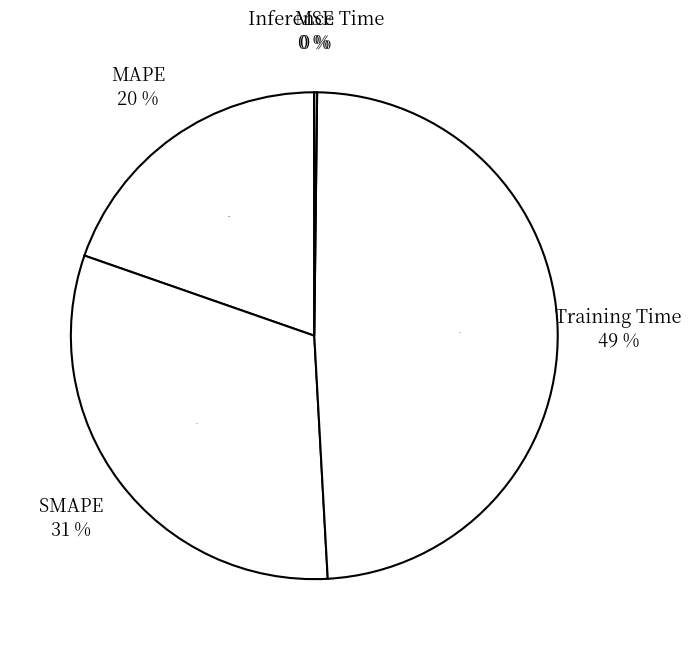

What percentage is the MAPE slice, to the nearest percent?

20%